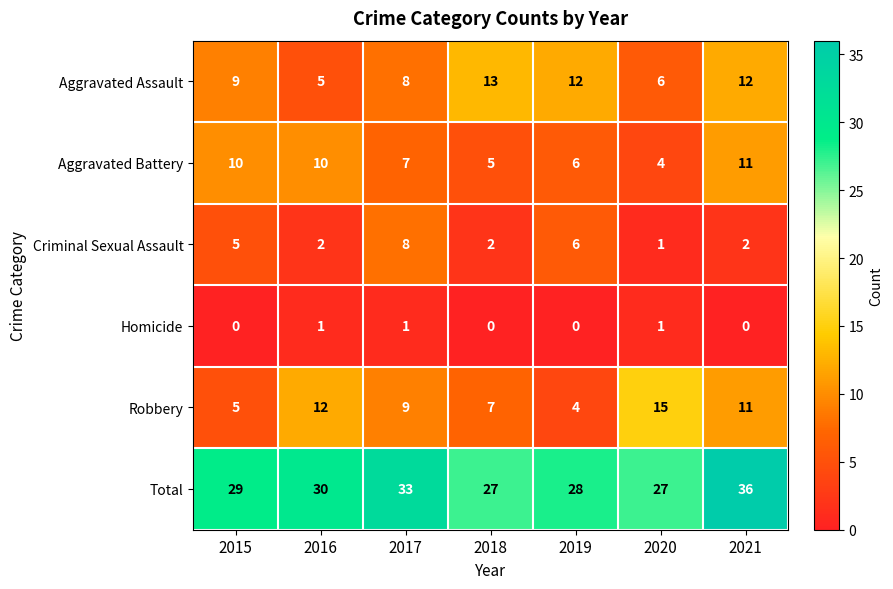

What value does the Robbery series have at 2018, to the nearest 10?

10